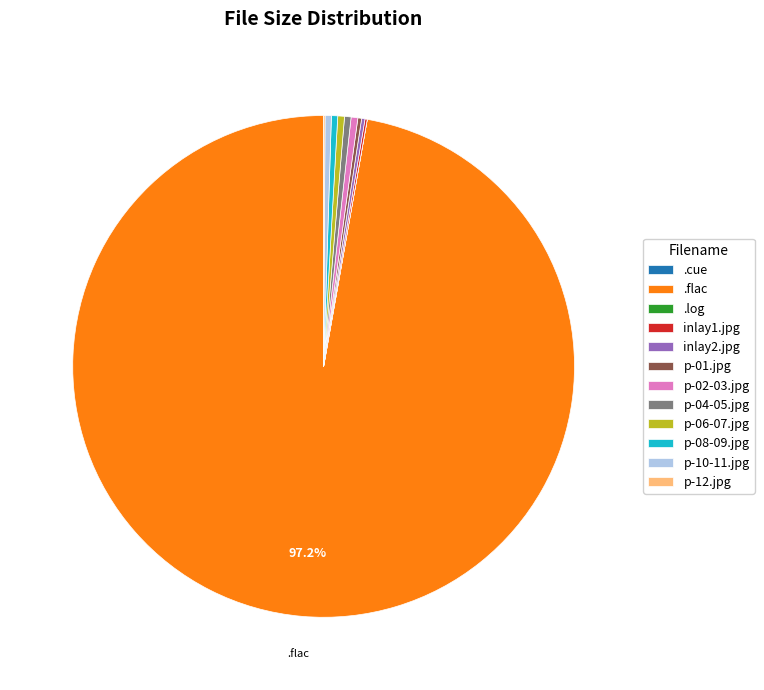

Does .flac account for over 50% of the chart?

Yes